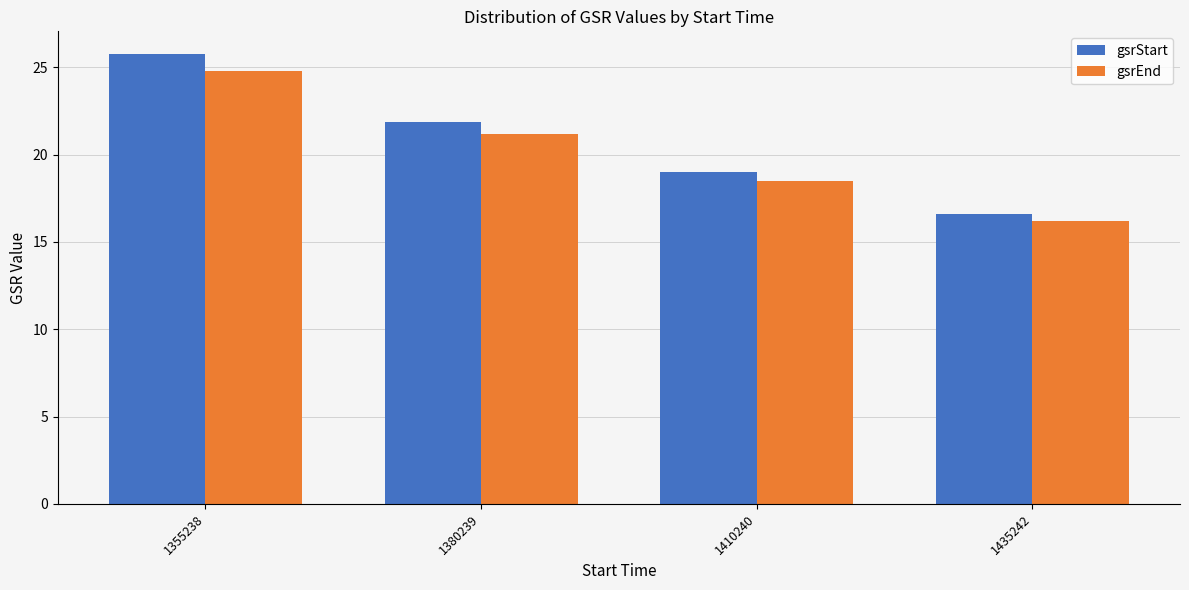

How many bars are there in each group?

2